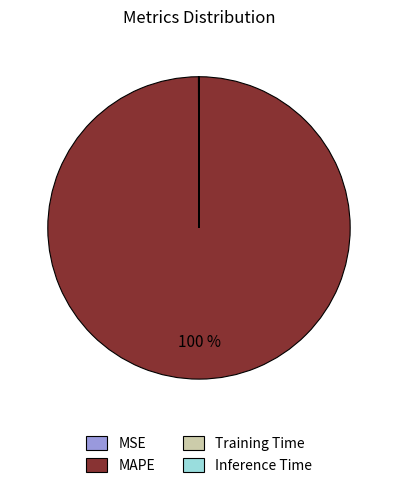

To the nearest percent, what is the average slice percentage?

25%